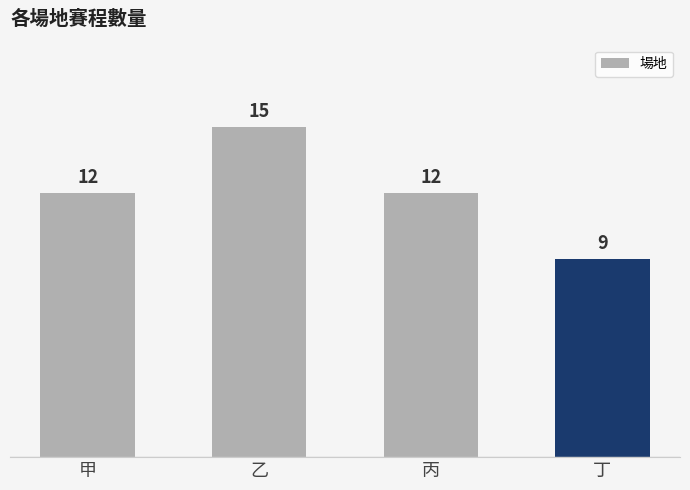

What position from the right is 乙?

3